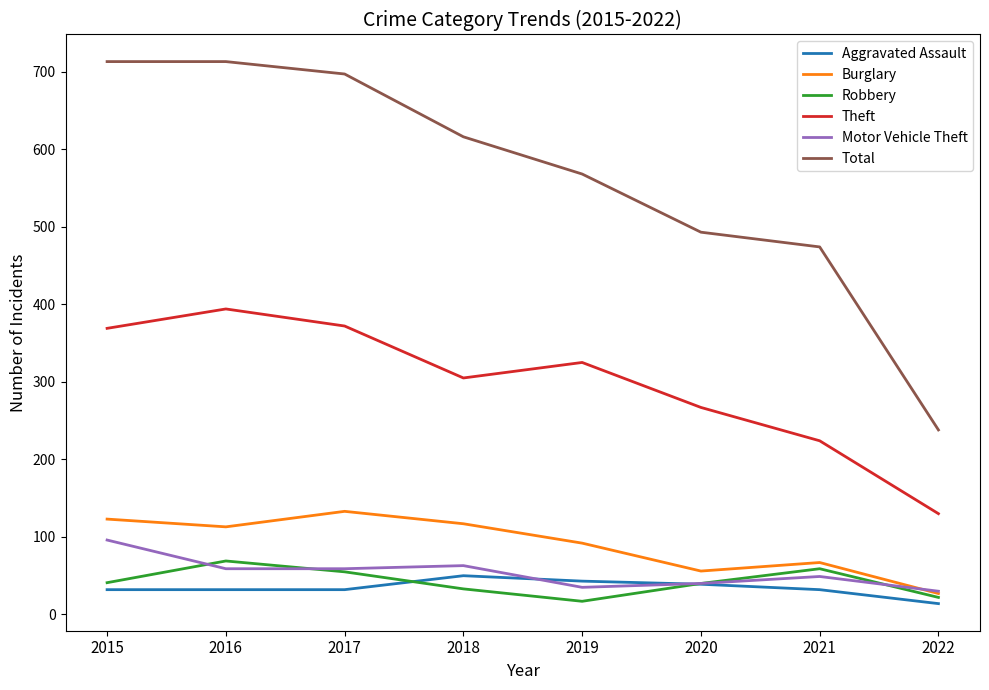

Which series has the widest spread of values?

Total